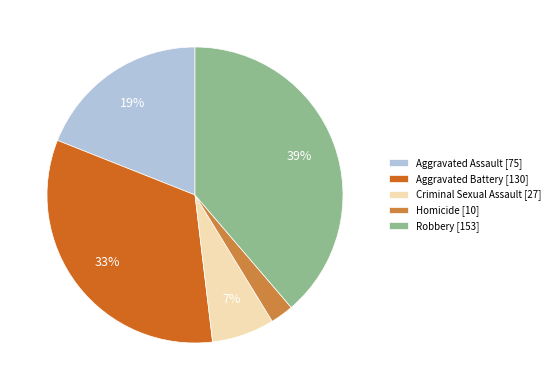

The Robbery slice represents 39% of the pie. True or false?

True